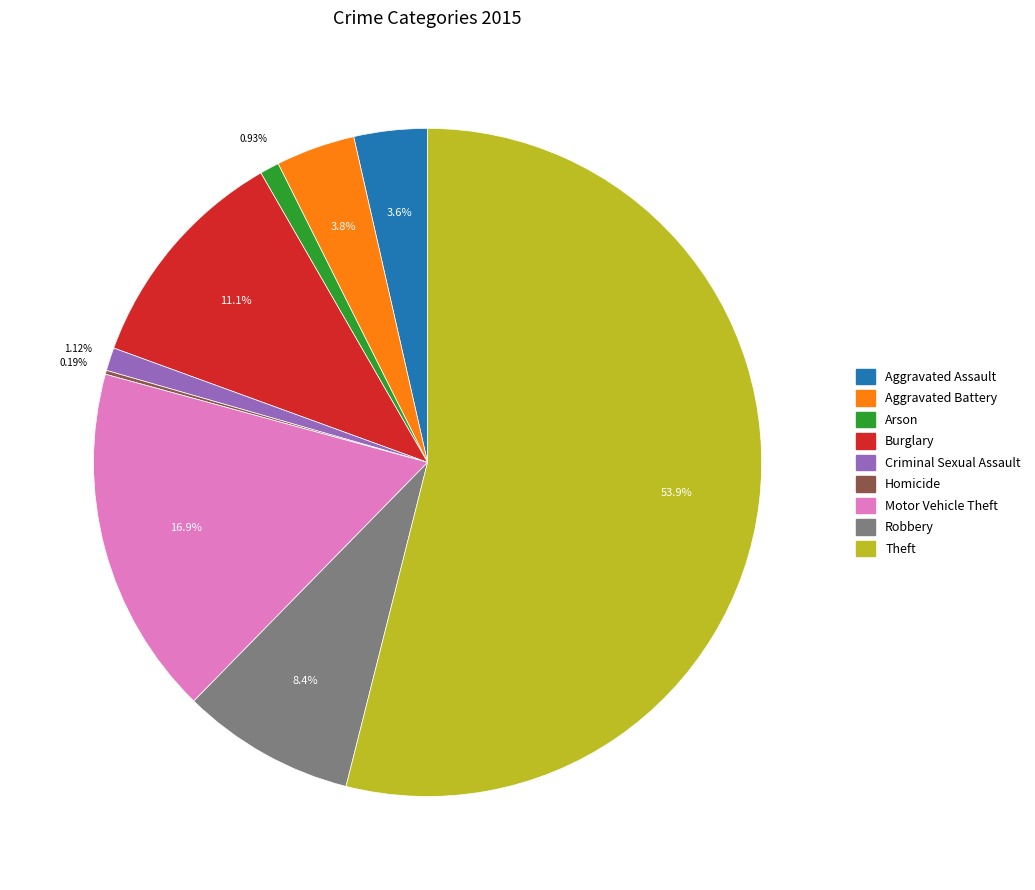

Approximately how many times larger is the value at Burglary compared to Criminal Sexual Assault?

9.9